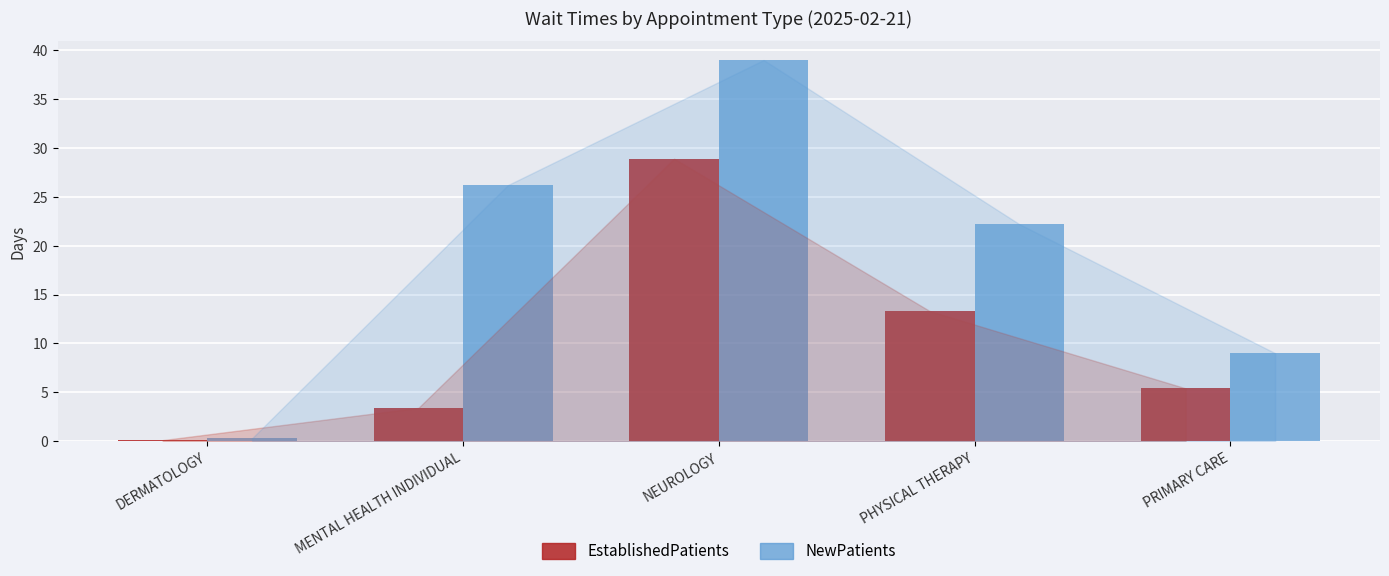

What are all the series names shown in the legend?

EstablishedPatients, NewPatients